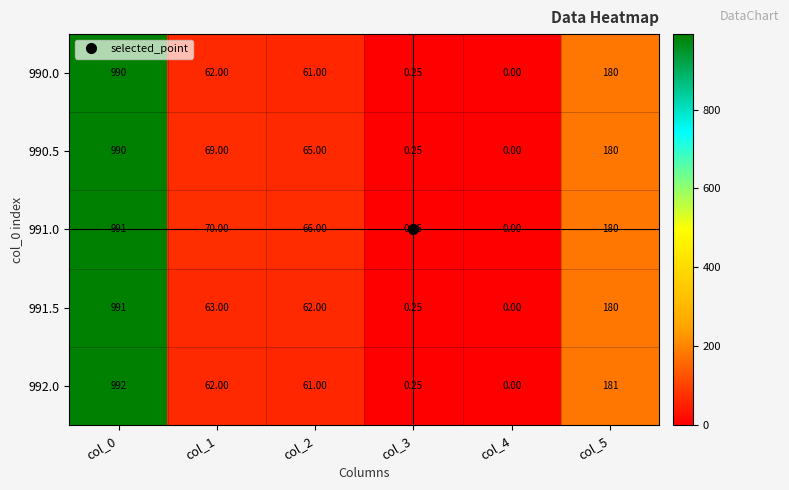

How many categories are shown in the chart?

6